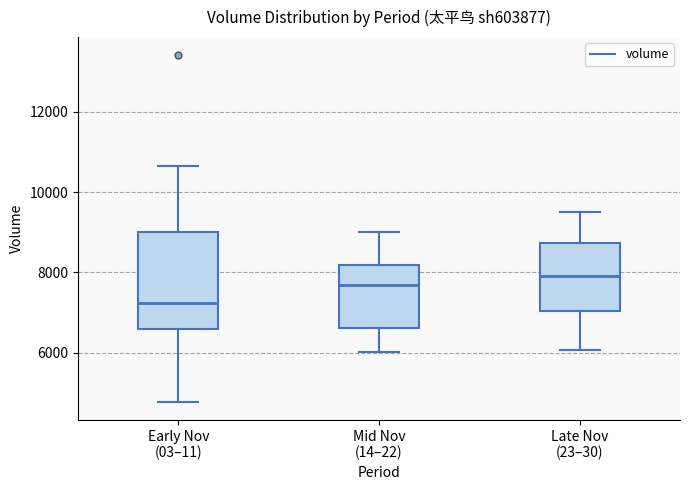

Where does the median line of the box for Mid Nov (14–22) sit on the y-axis? The values are not printed on the chart, so give them approximately, as read against the axis.

7600